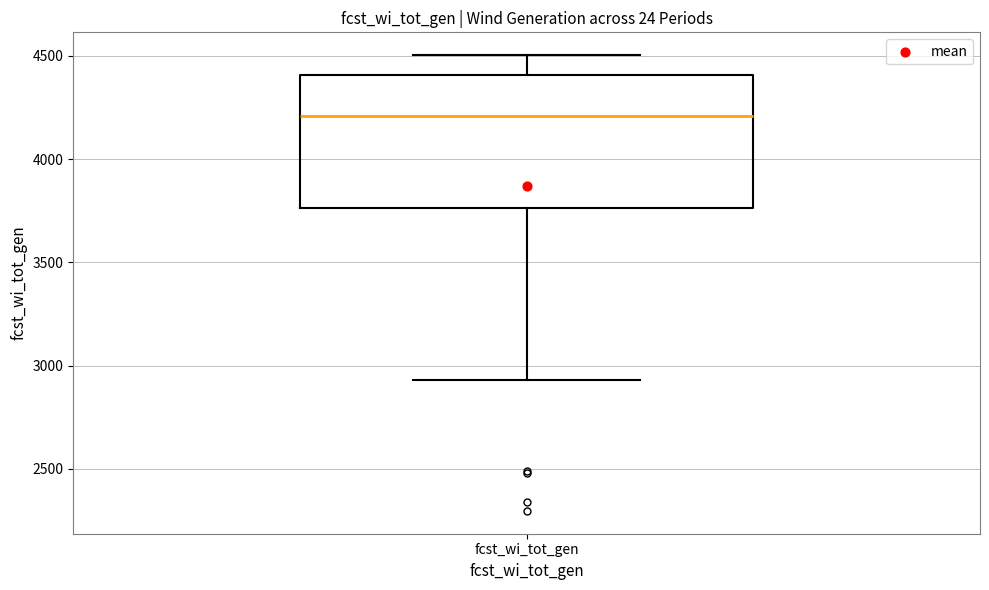

Transcribe this box plot: give where the median line is, the range the box spans, and where the two whiskers end, as read against the y-axis. The values are not printed on the chart, so give them approximately, as read against the axis.

median 4200, box 3750 to 4400, whiskers 2950 to 4500